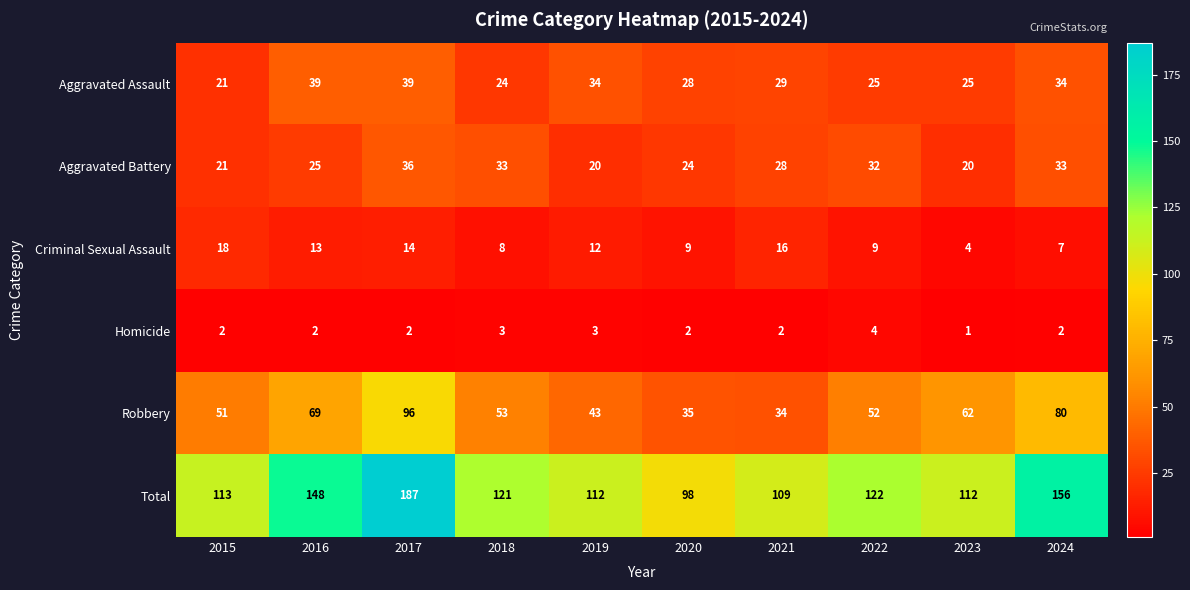

Between 2015 and 2017, which series saw the biggest shift?

Total